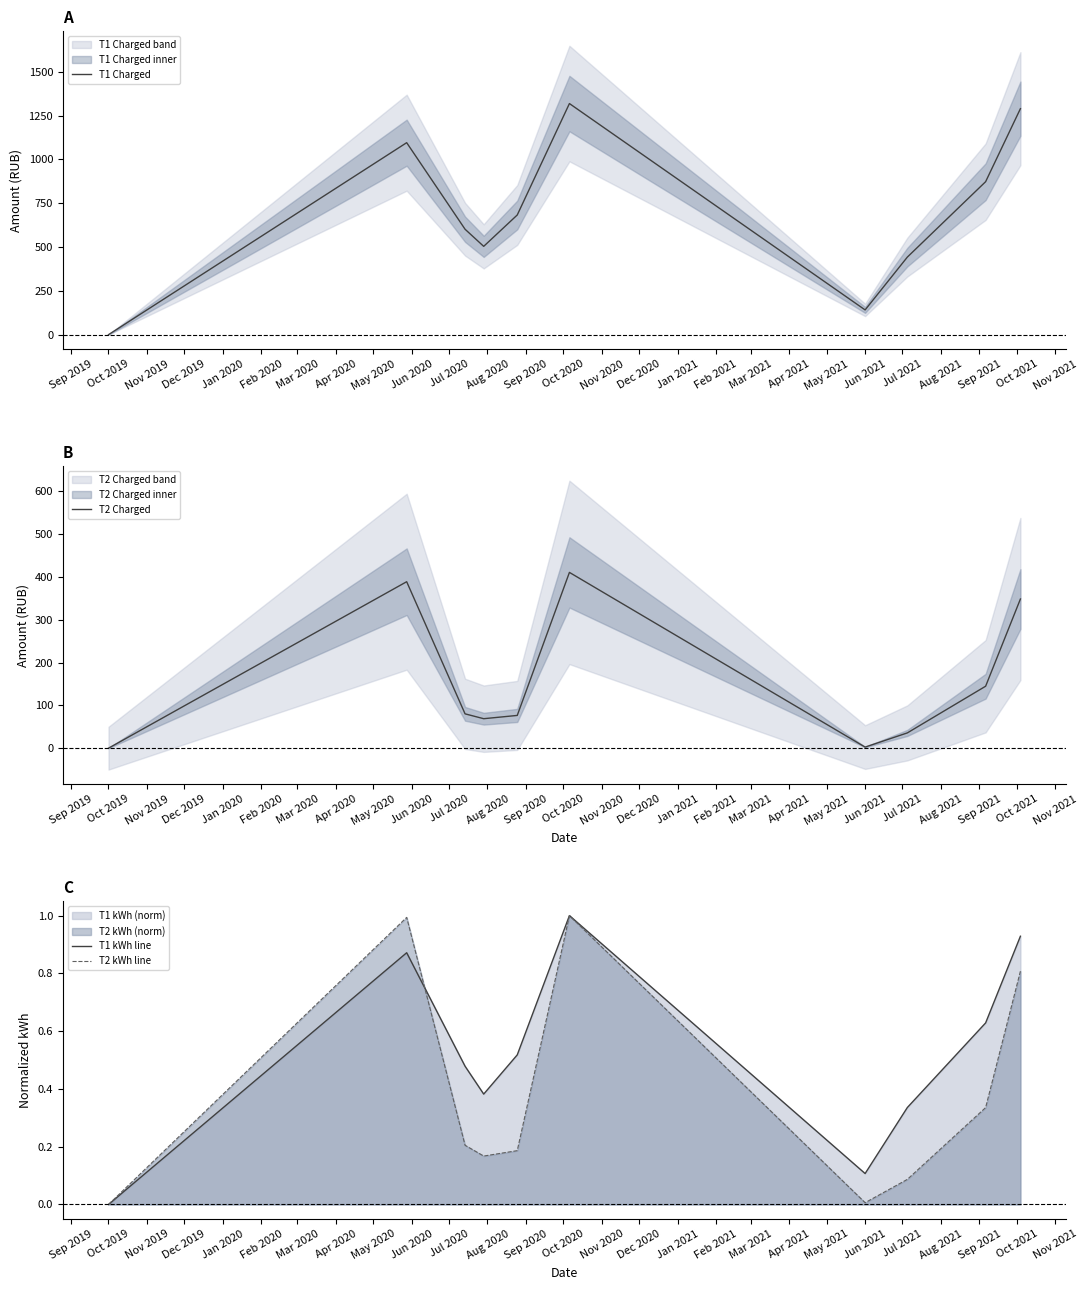

The T2 kWh line series shows 0.0 at Oct 2019. True or false?

True